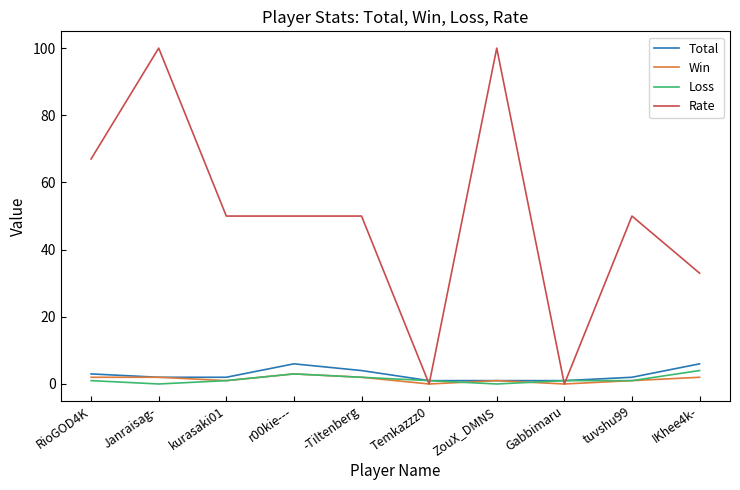

Is the value of Rate at tuvshu99 greater than the value of Loss at IKhee4k-?

Yes